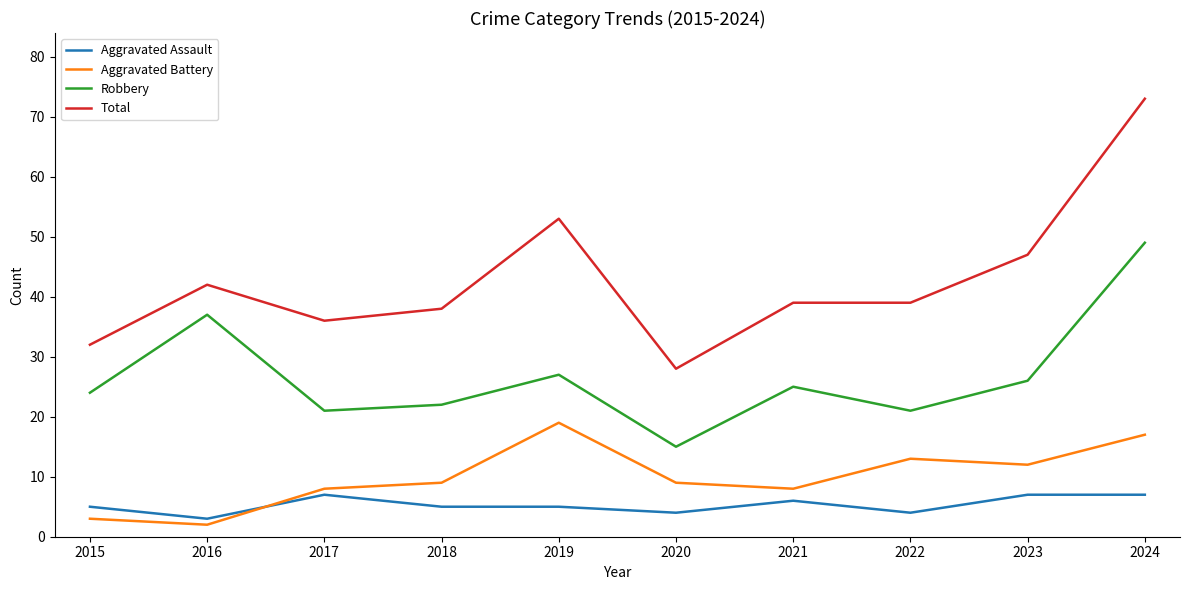

True or false: Aggravated Battery and Robbery cross at least once.

False